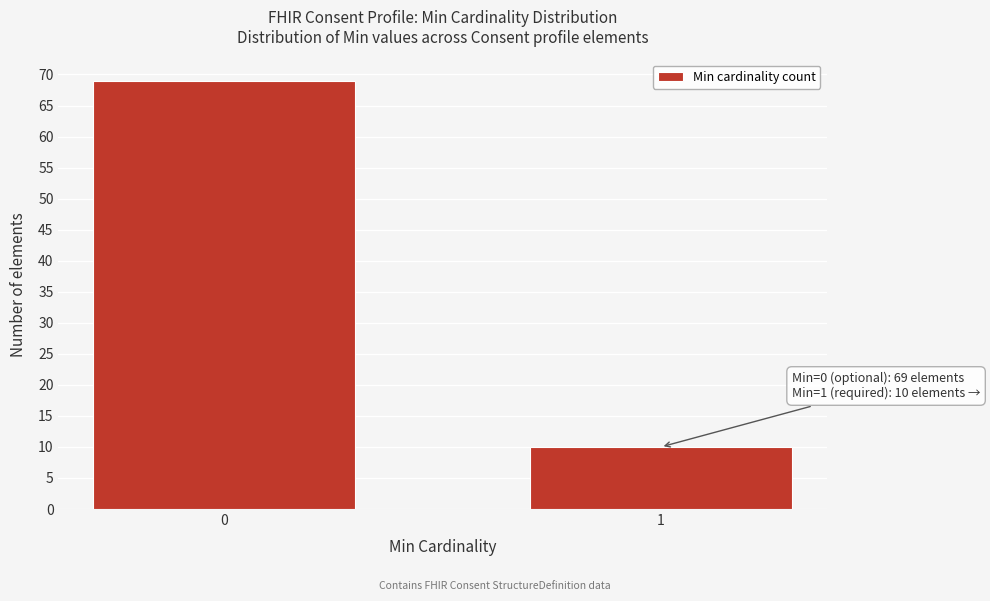

Reading left to right, what are all the values shown in this chart?

0=69	1=10